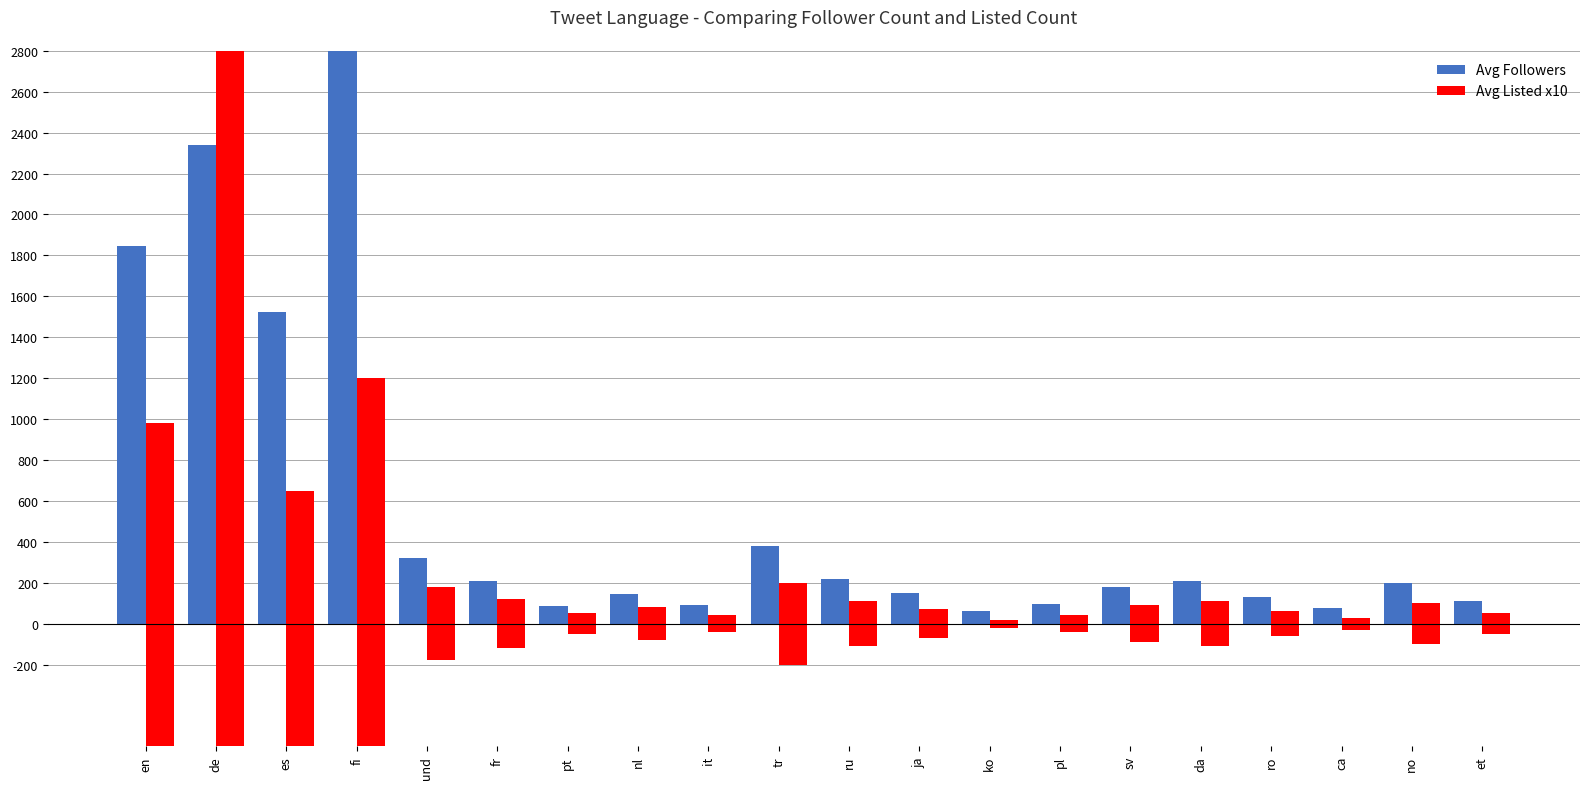

List the series in order of their peak value, highest first.

Avg Followers, Avg Listed x10